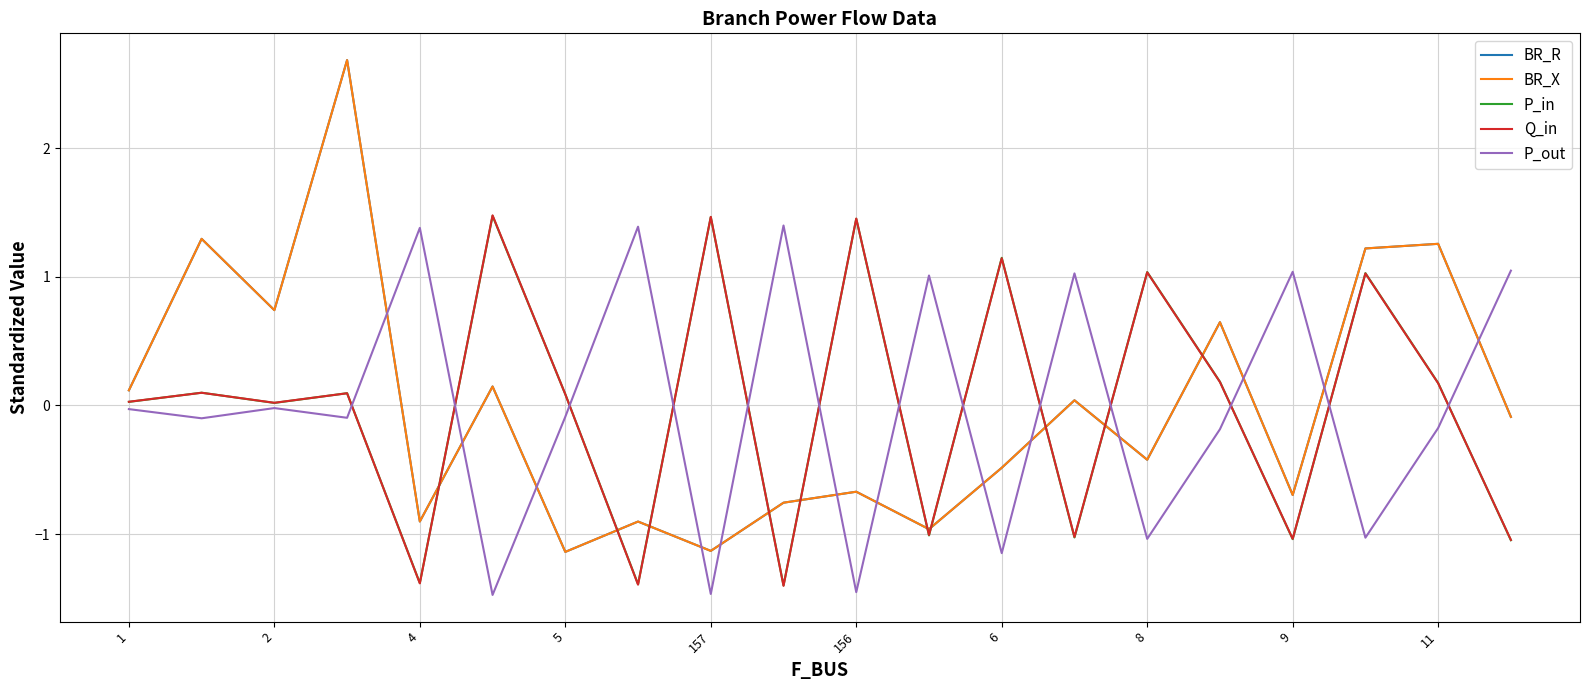

List the series in order of their peak value, lowest first.

P_out, P_in, Q_in, BR_R, BR_X